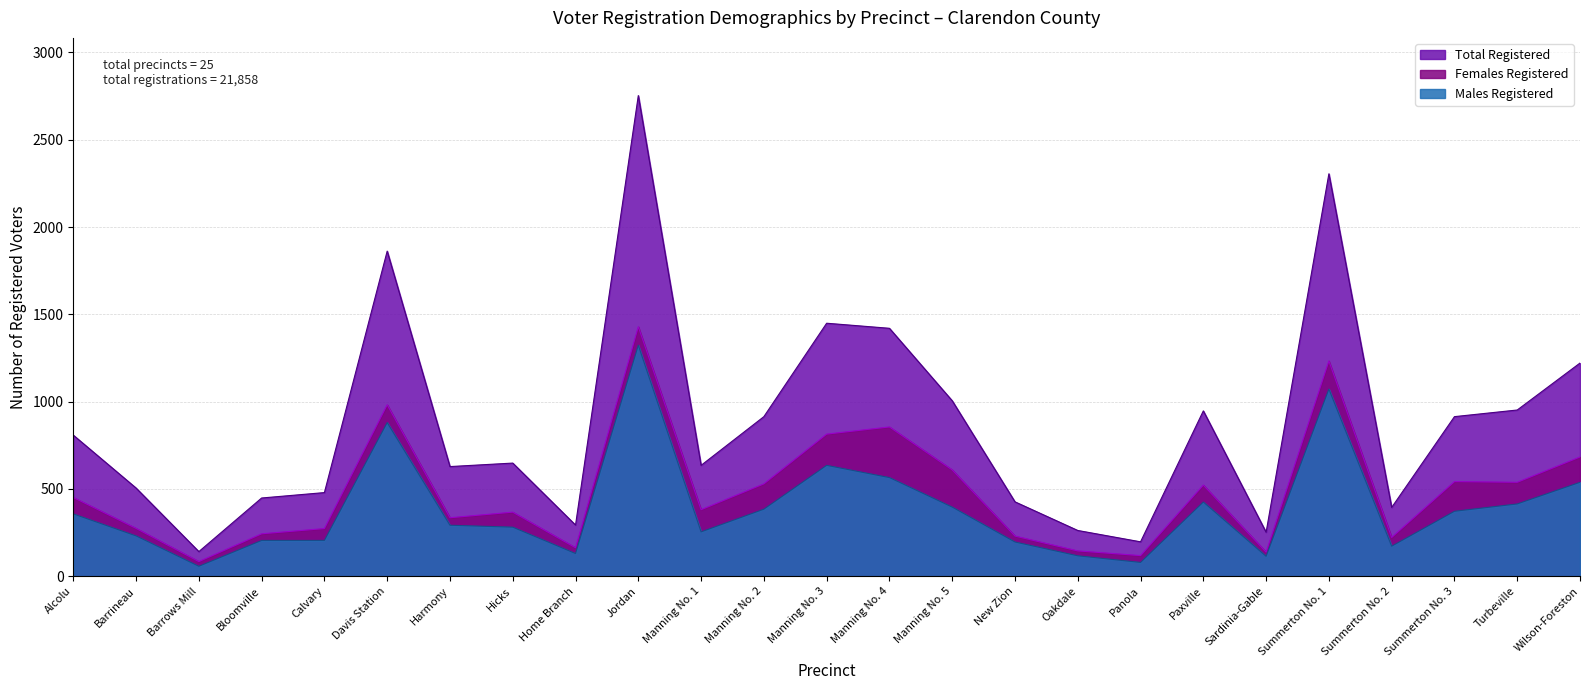

How many distinct data groups are displayed?

3